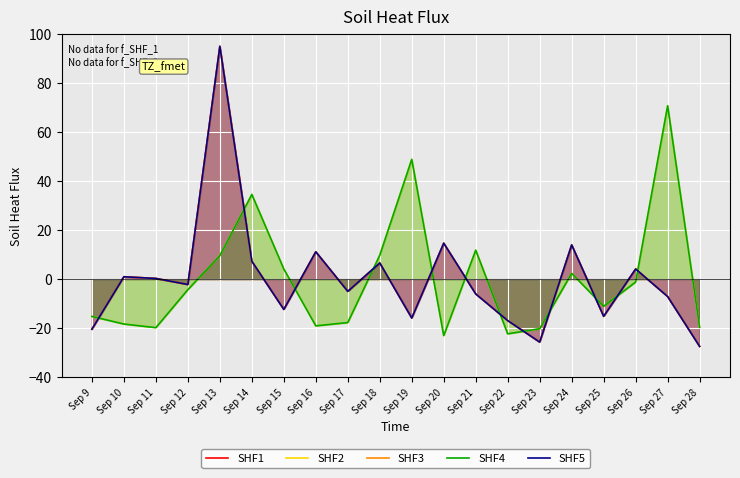

What is the spread (max minus min) of values at Sep 19?

64.6